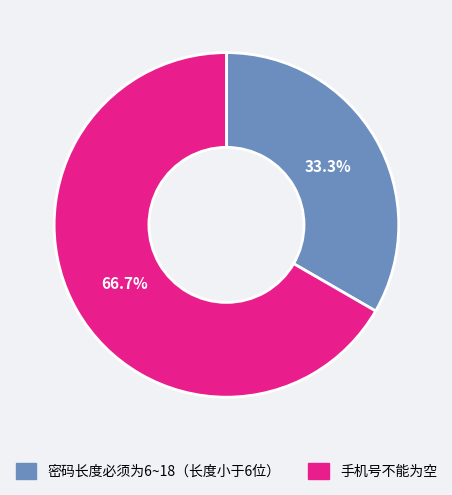

Does any single category account for the majority?

Yes